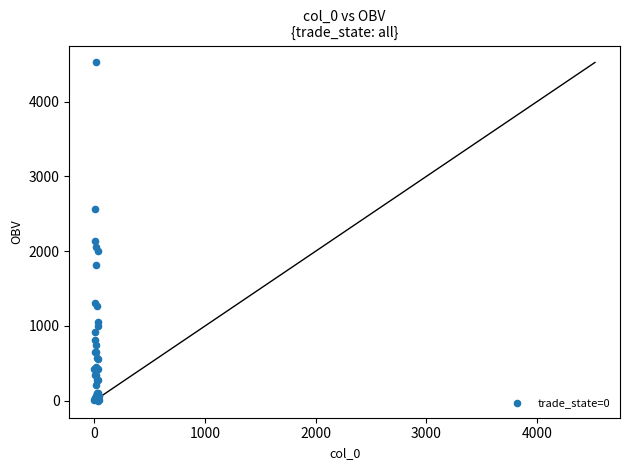

What Y value in the scatter plot is closest to 2261?

2138.3